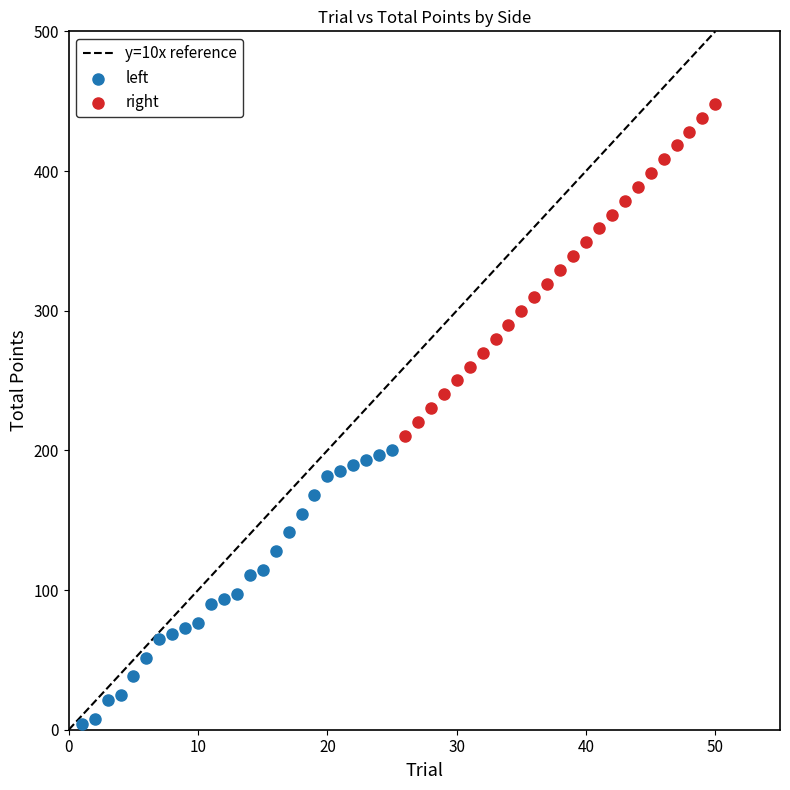

Which series contains the highest Y value?

right